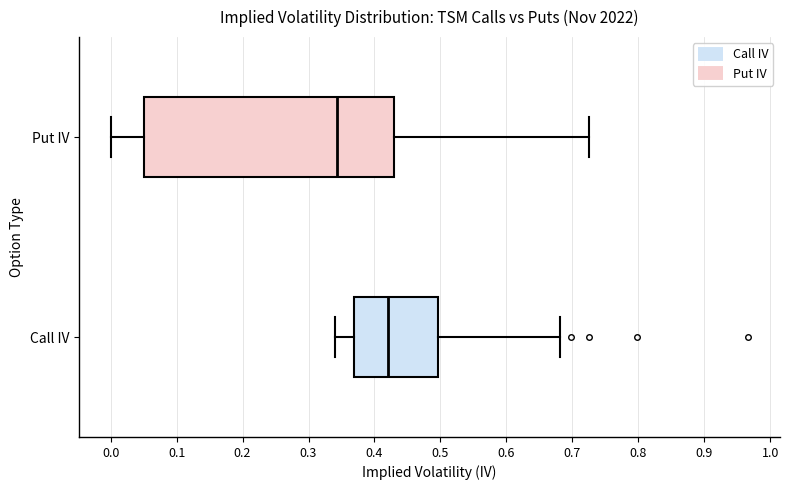

Reading bottom to top, transcribe this box plot: for each box, give where its median line is, the range the box spans, and where its two whiskers end, as read against the x-axis. The values are not printed on the chart, so give them approximately, as read against the axis.

Call IV: median 0.42, box 0.37 to 0.50, whiskers 0.34 to 0.68
Put IV: median 0.34, box 0.05 to 0.43, whiskers 0.00 to 0.73